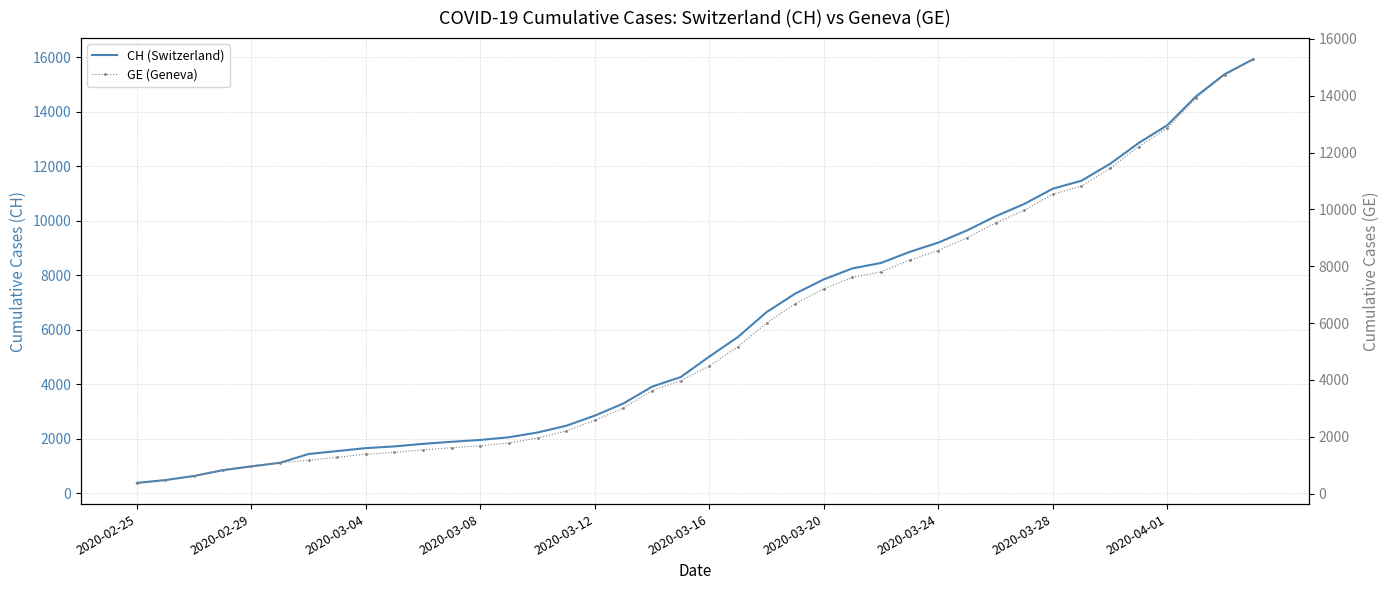

The GE (Geneva) series shows 6028 at 35. True or false?

False